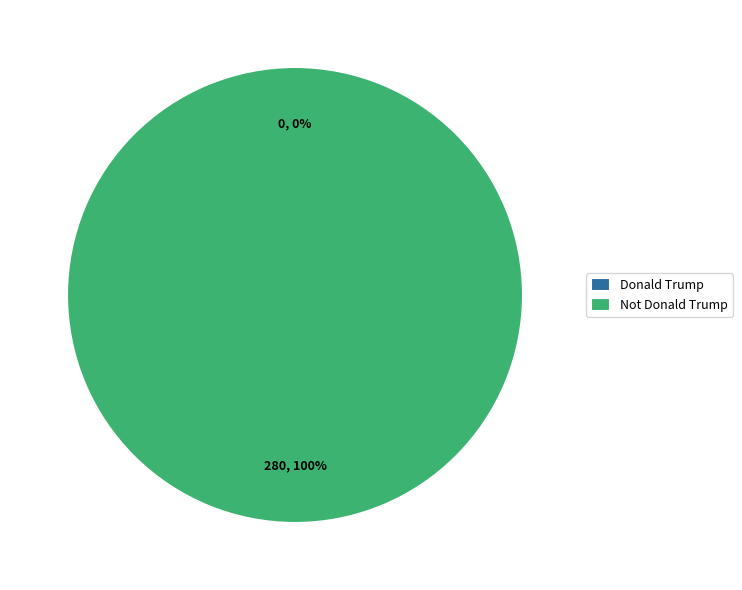

To the nearest percent, what is the difference between the largest and smallest slice percentages?

100%